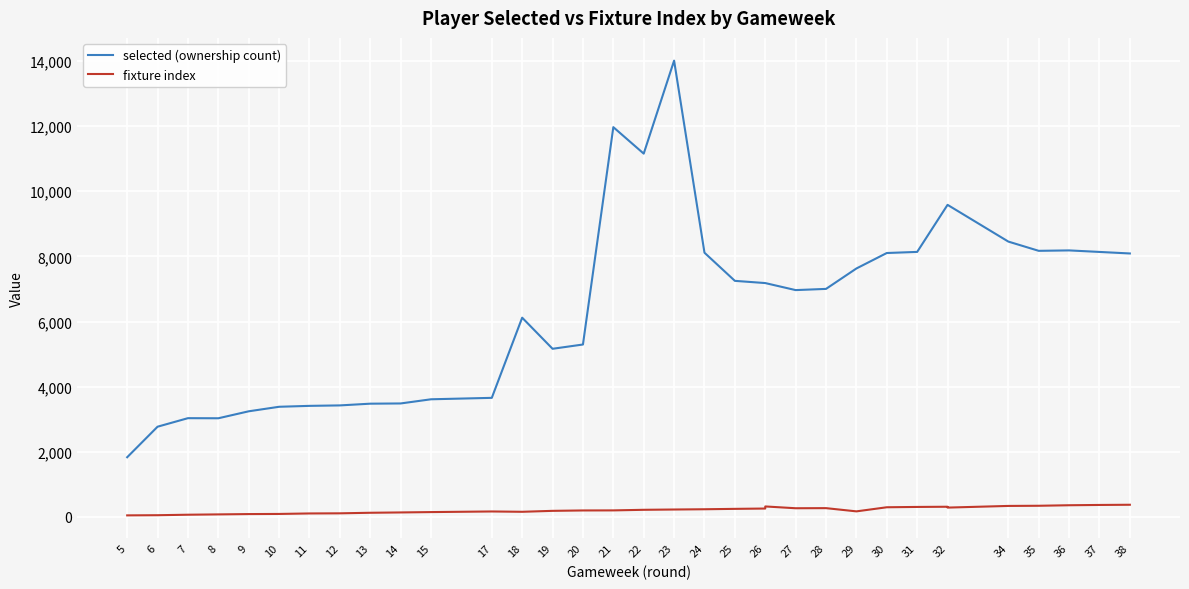

Which label corresponds to the largest value in the chart?

23